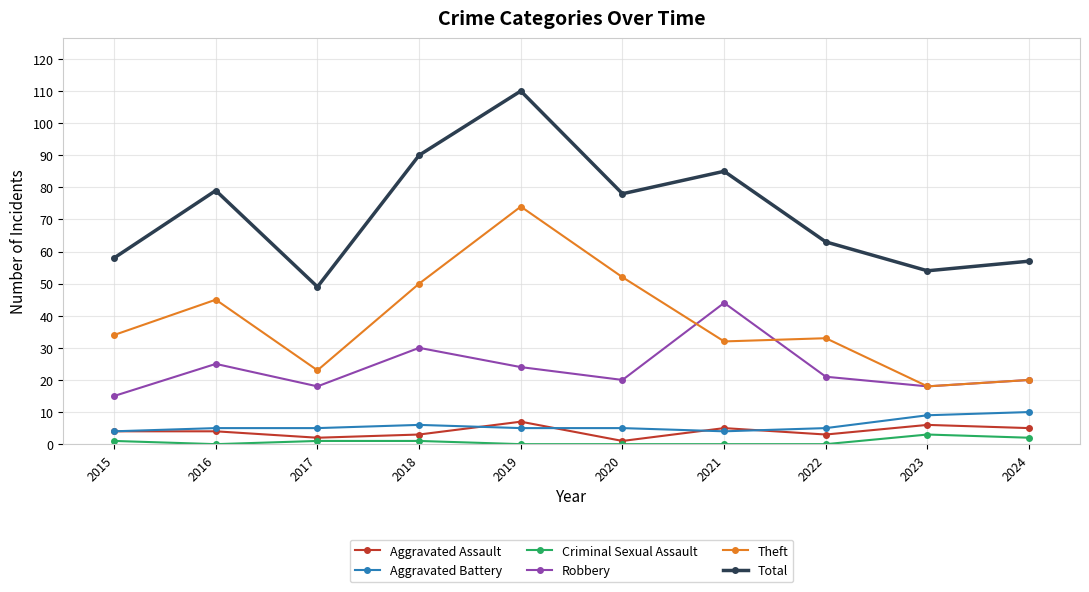

Which series has the widest spread of values?

Total